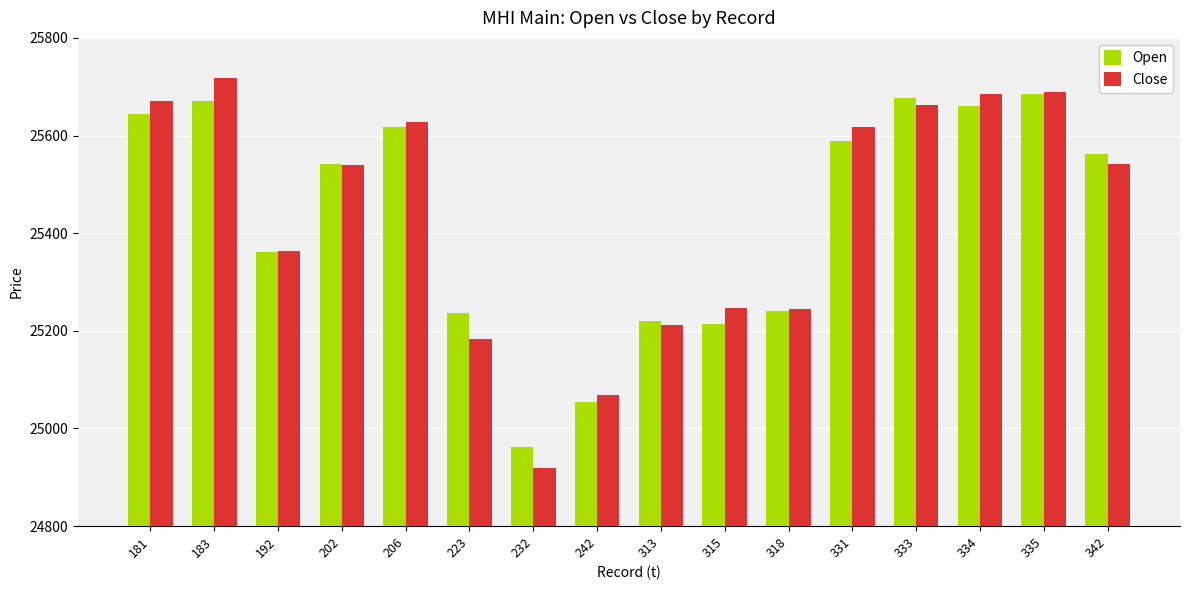

What is the value of the Close bar at the 8th from the left?

25068